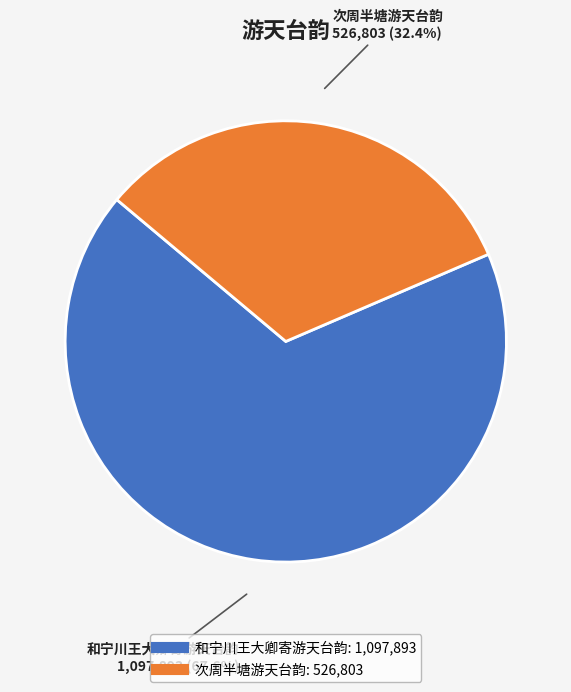

Which category accounts for the majority?

和宁川王大卿寄游天台韵